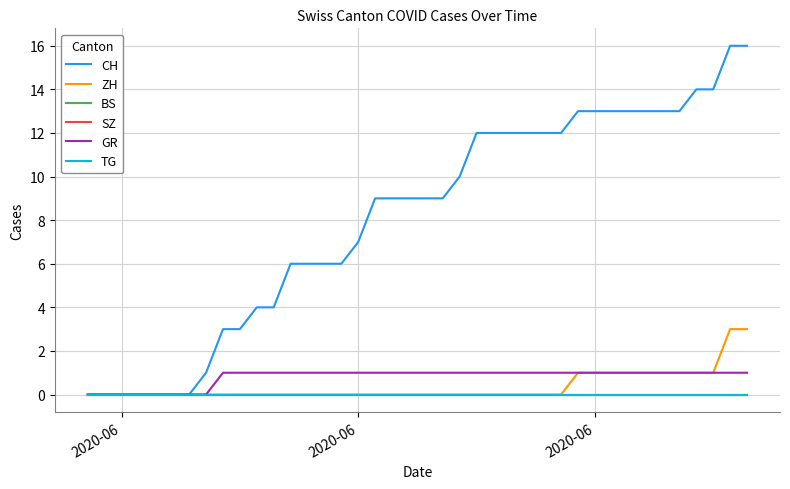

What is the value of the CH point at the 26th from the left?

12